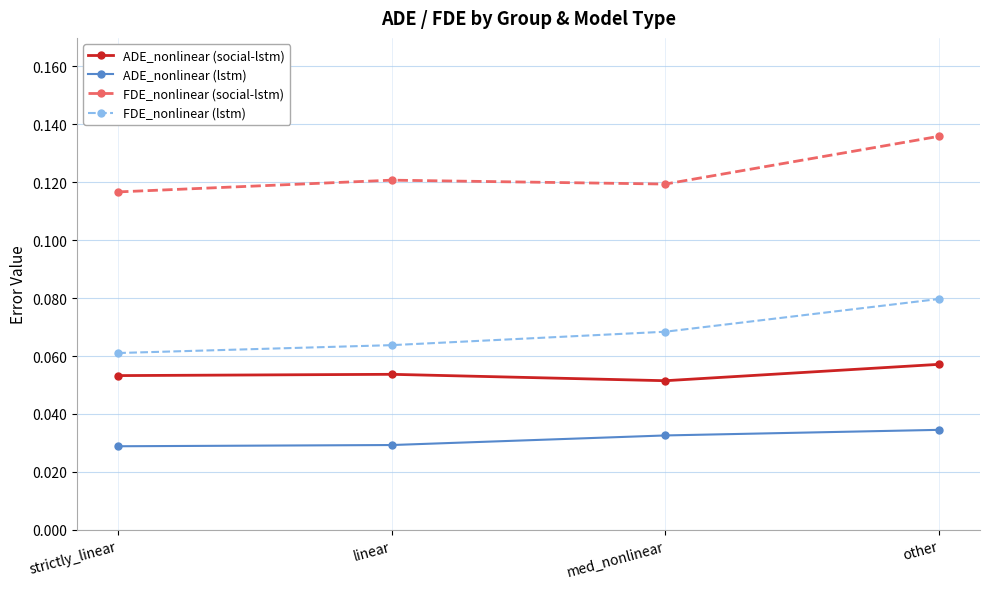

Rank the series by their maximum value, from lowest to highest.

ADE_nonlinear (lstm), ADE_nonlinear (social-lstm), FDE_nonlinear (lstm), FDE_nonlinear (social-lstm)